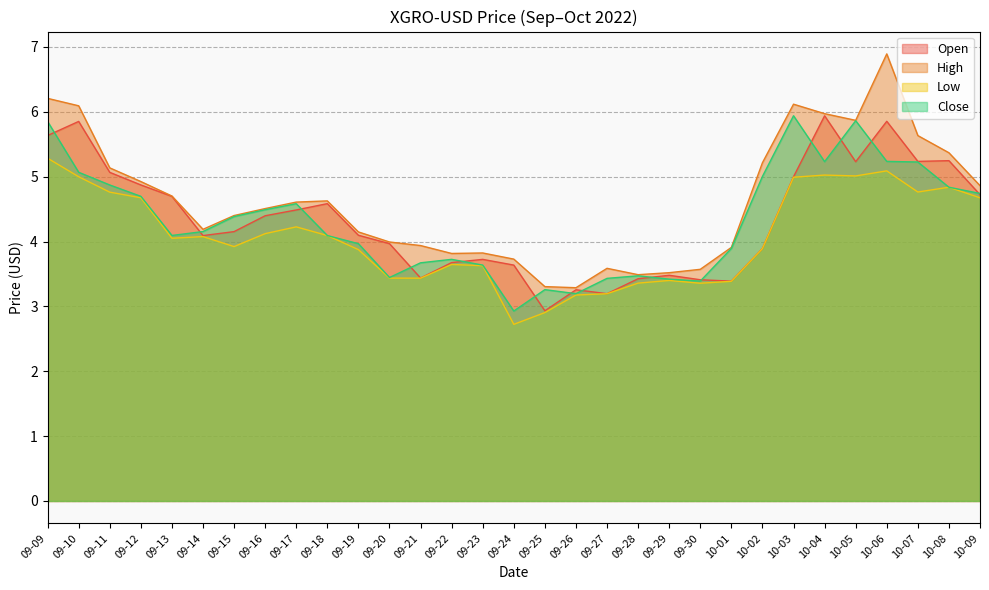

True or false: Low has a value of 5.7 at 09-30.

False